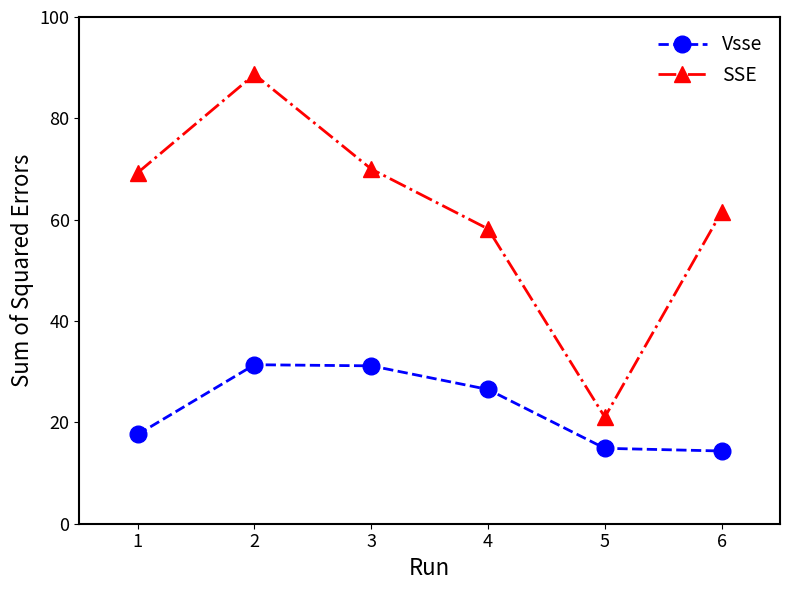

What are all the series names shown in the legend?

Vsse, SSE